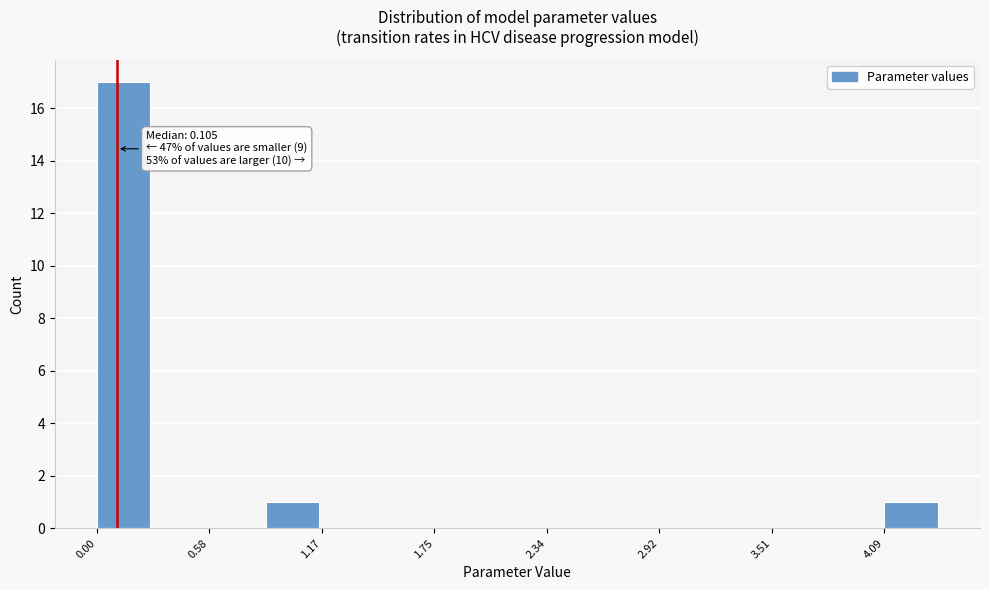

Read against the x-axis, roughly where is the centre of the tallest bar?

0.1